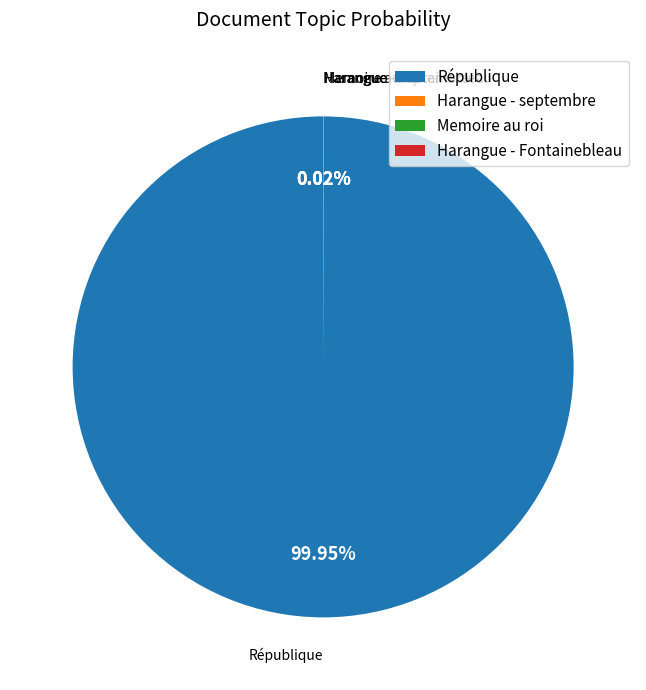

How much of the chart is everything except République?

0.1%